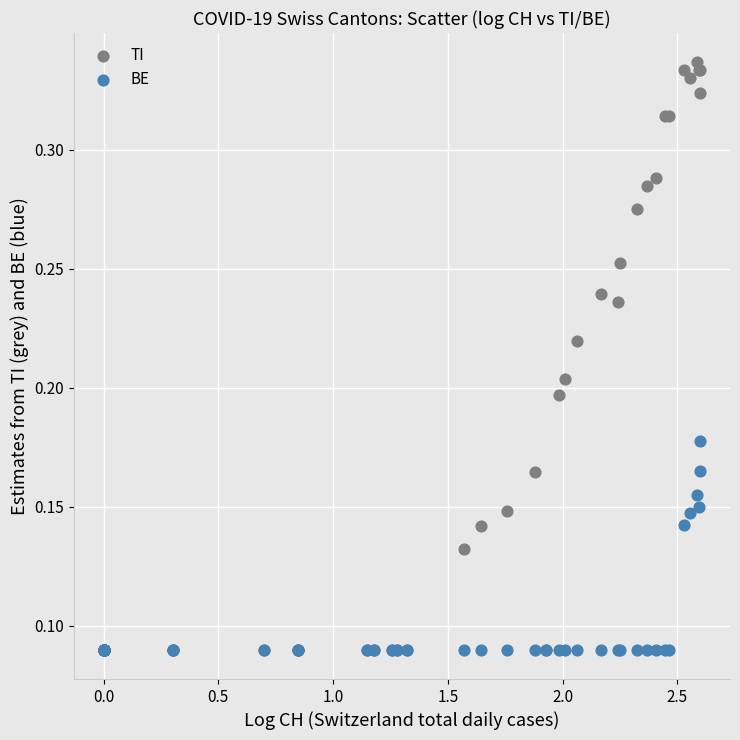

Which series has the widest spread of Y values?

TI